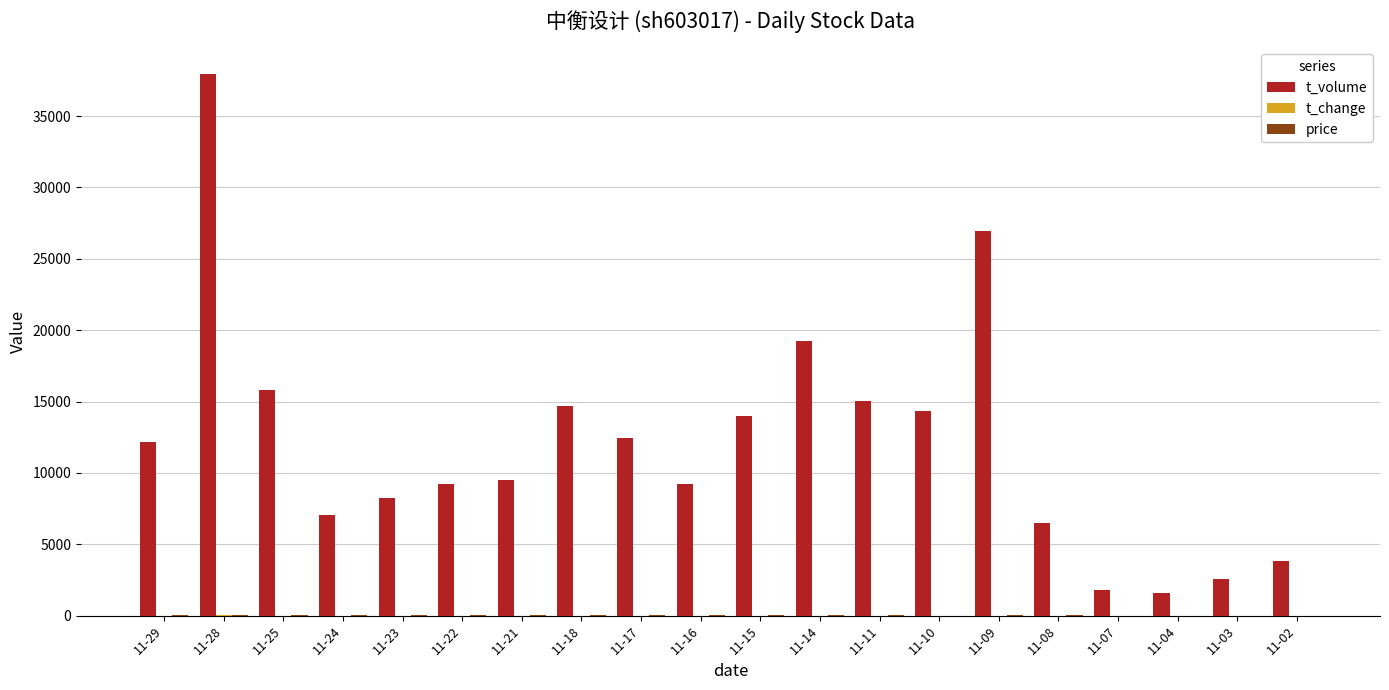

The value of t_volume at 11-22 is 9200.0. True or false?

True